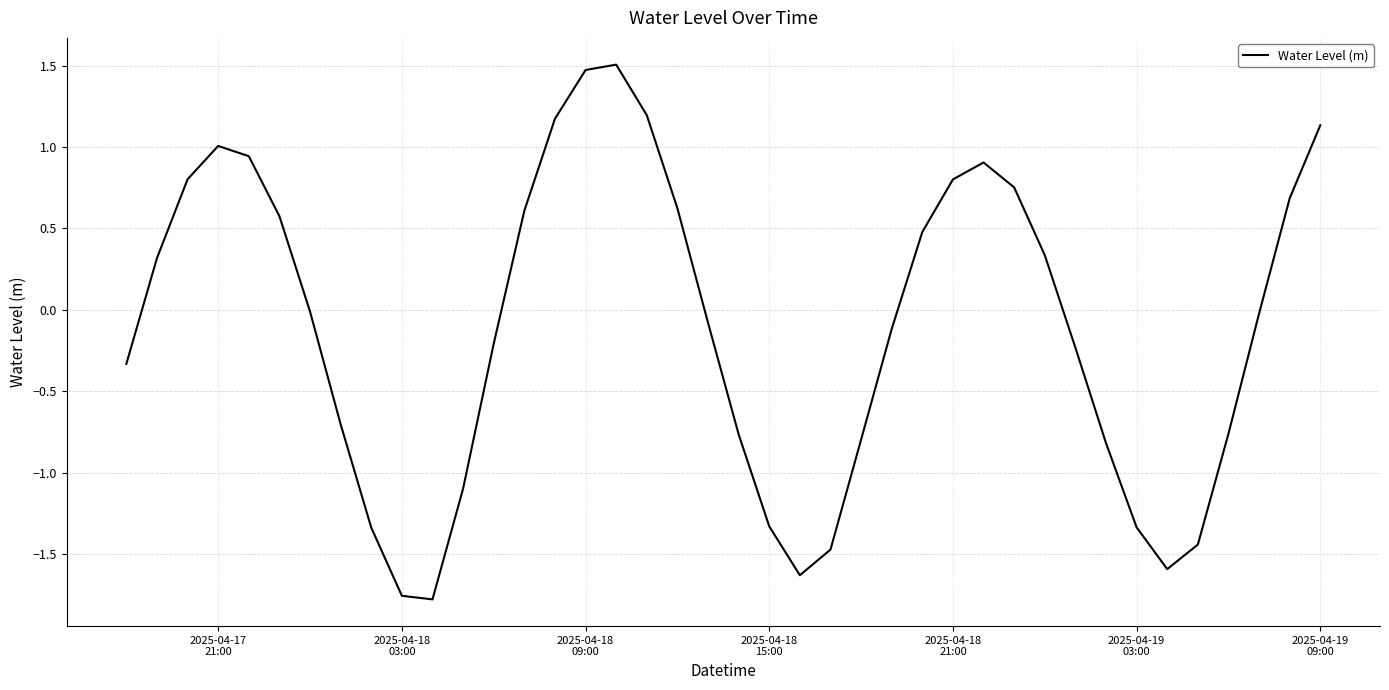

What is the maximum value shown in the chart?

1.5